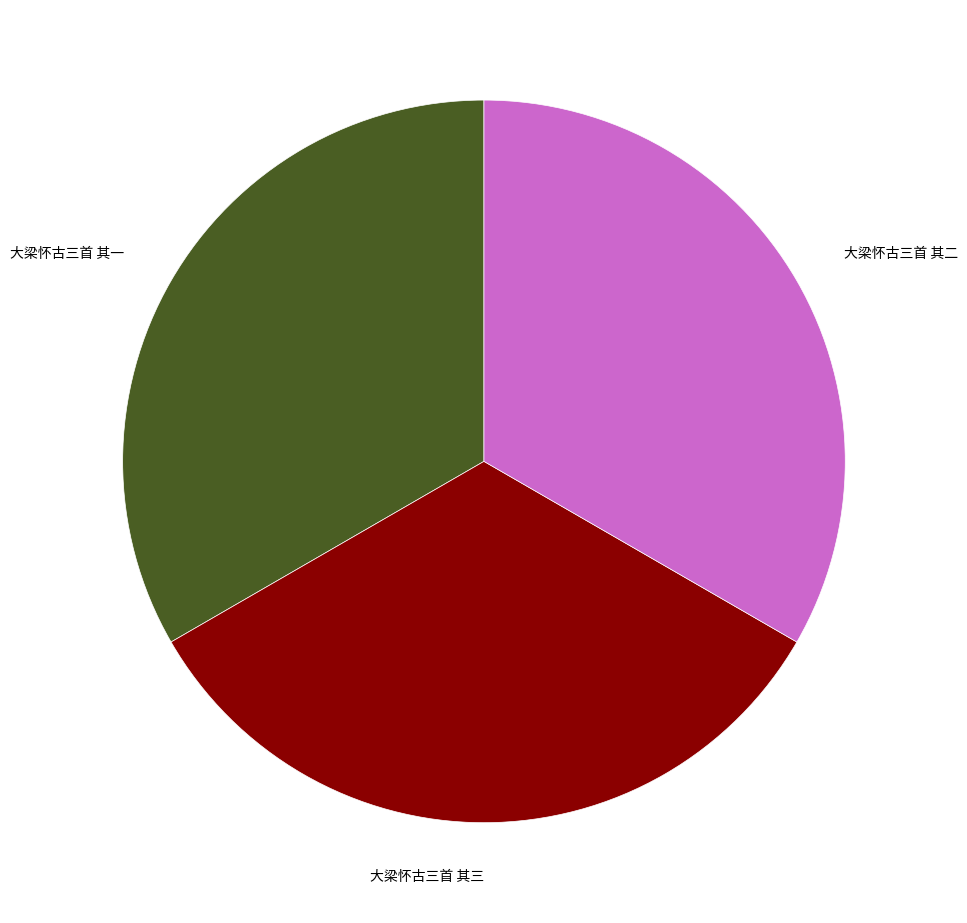

Is 大梁怀古三首 其一 the majority of the pie?

No